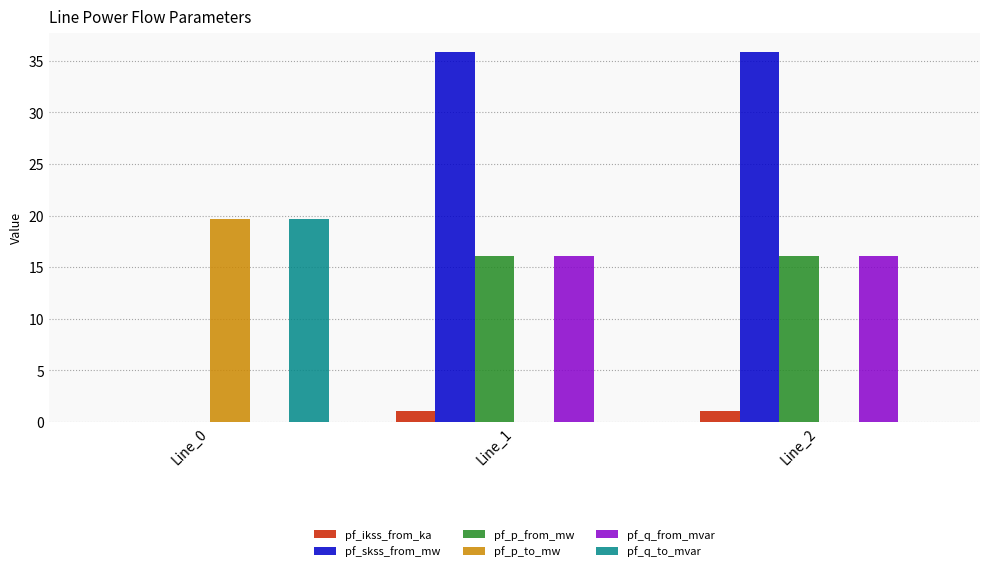

Where does the pf_skss_from_mw series first go above 35?

Line_1